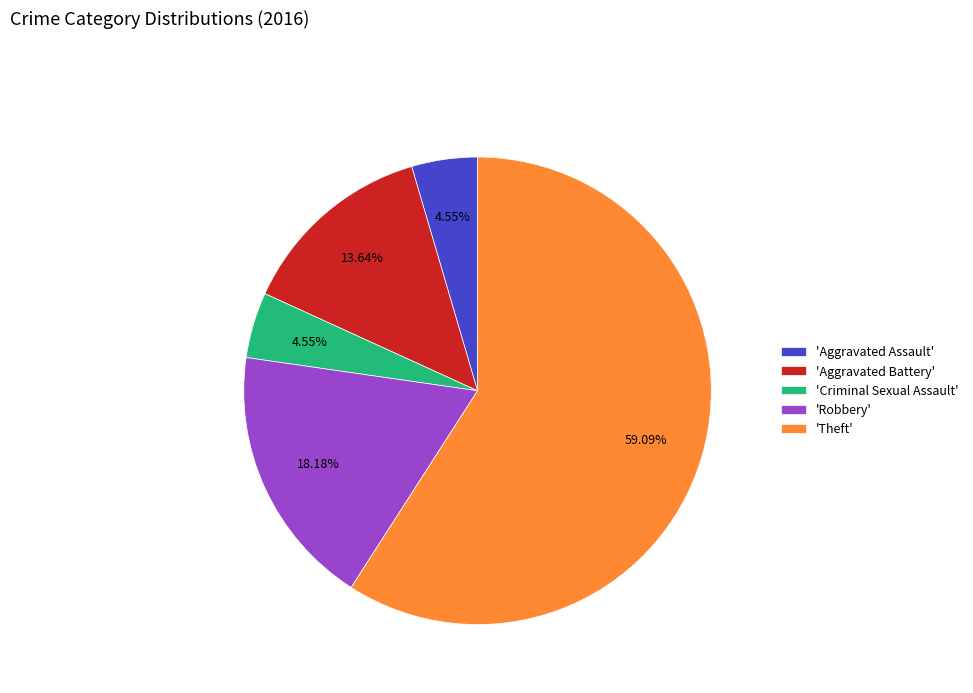

Is there any slice that represents more than half of the pie?

Yes